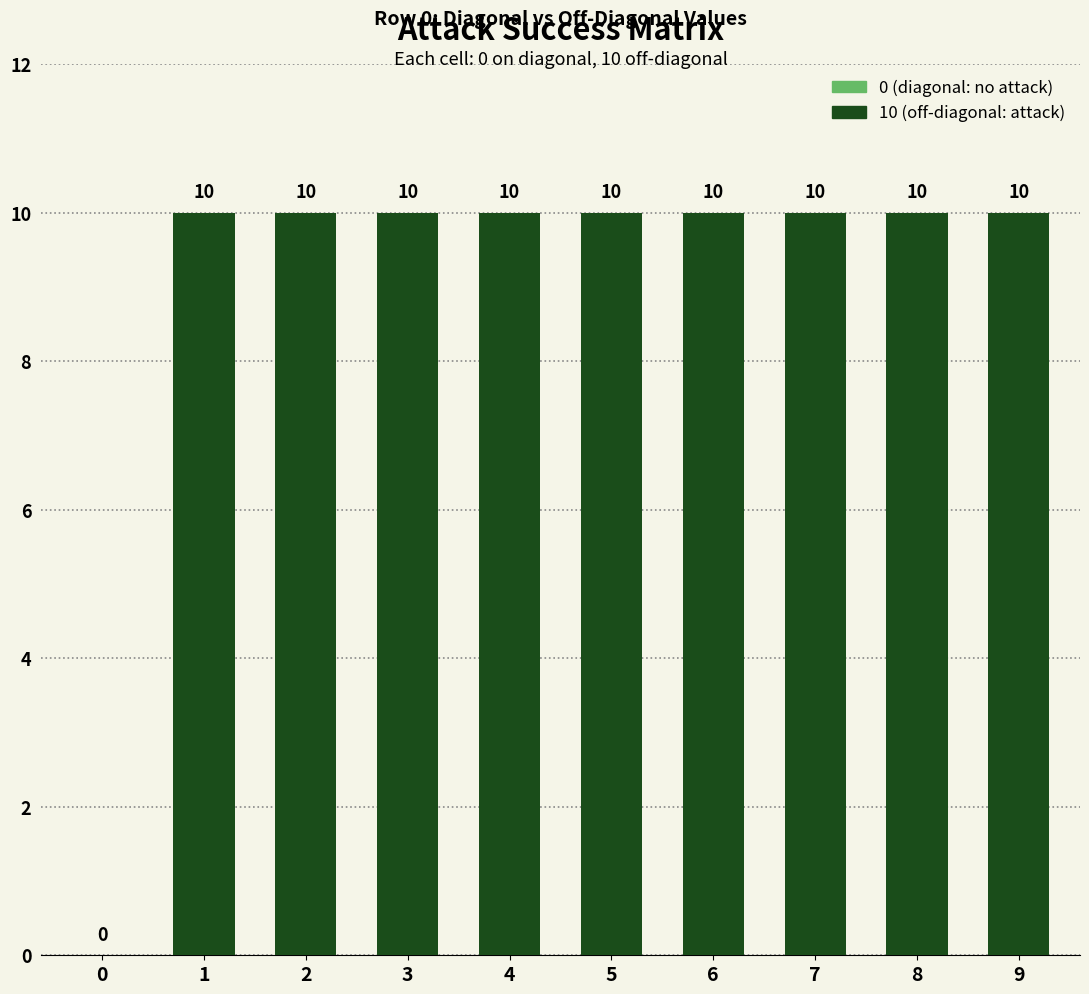

Reading left to right, what are all the values shown in this chart?

0	10	10	10	10	10	10	10	10	10